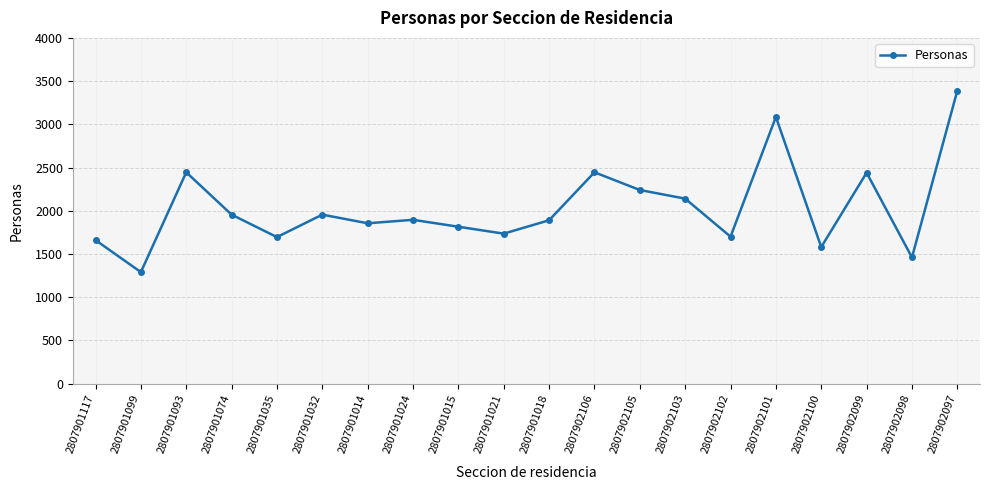

What position from the left is 2807902106?

12